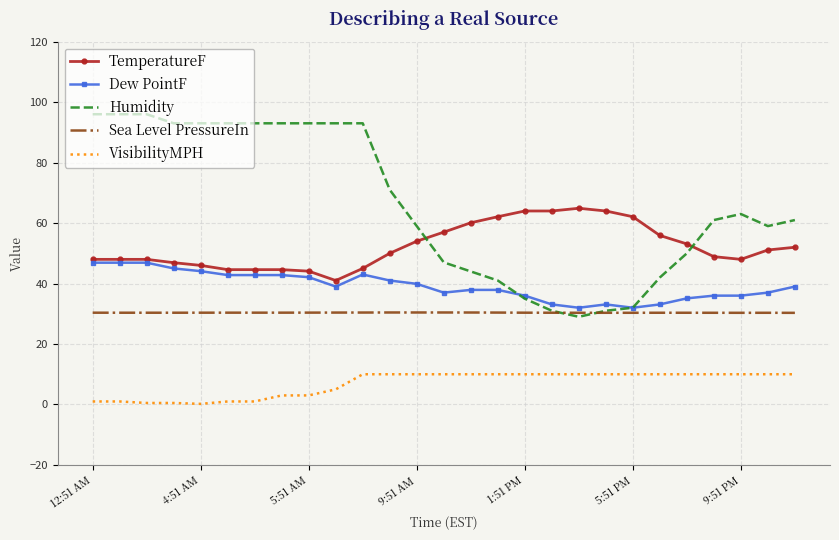

Which series has the largest range (max minus min)?

Humidity